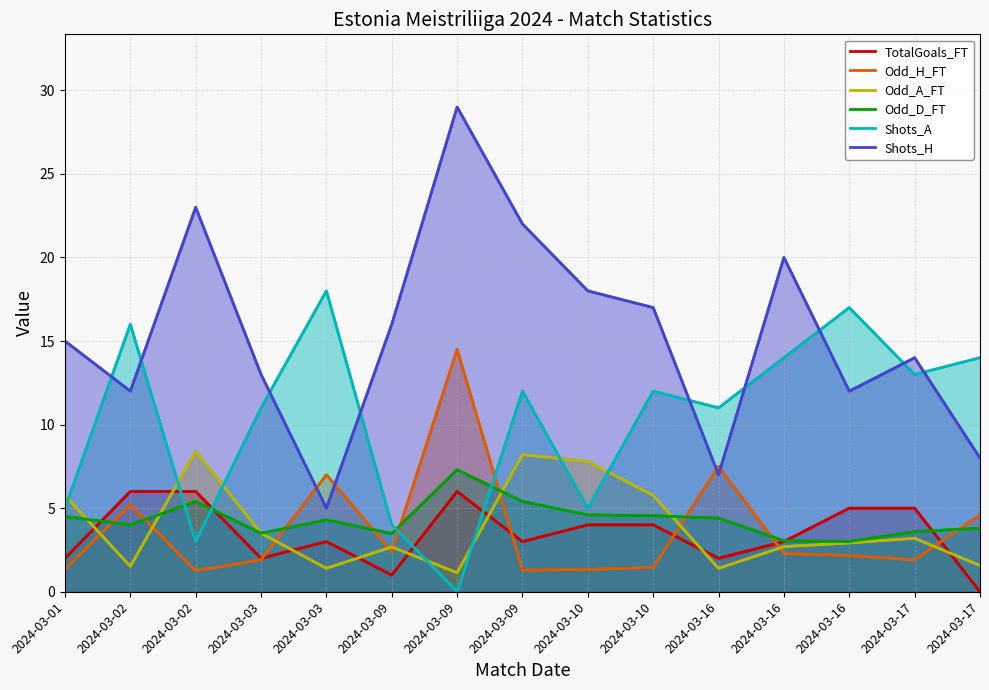

Which series has the largest total across all categories?

Shots_H